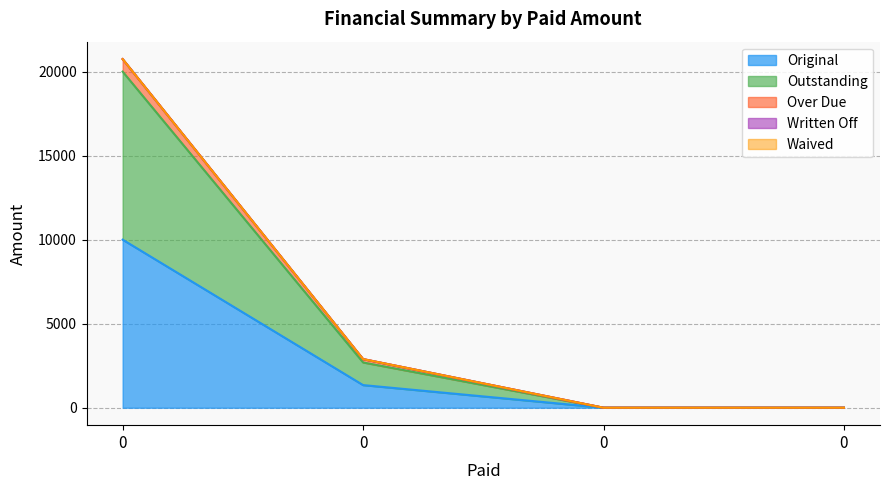

True or false: Outstanding has a value of 7936.3 at 0.

False